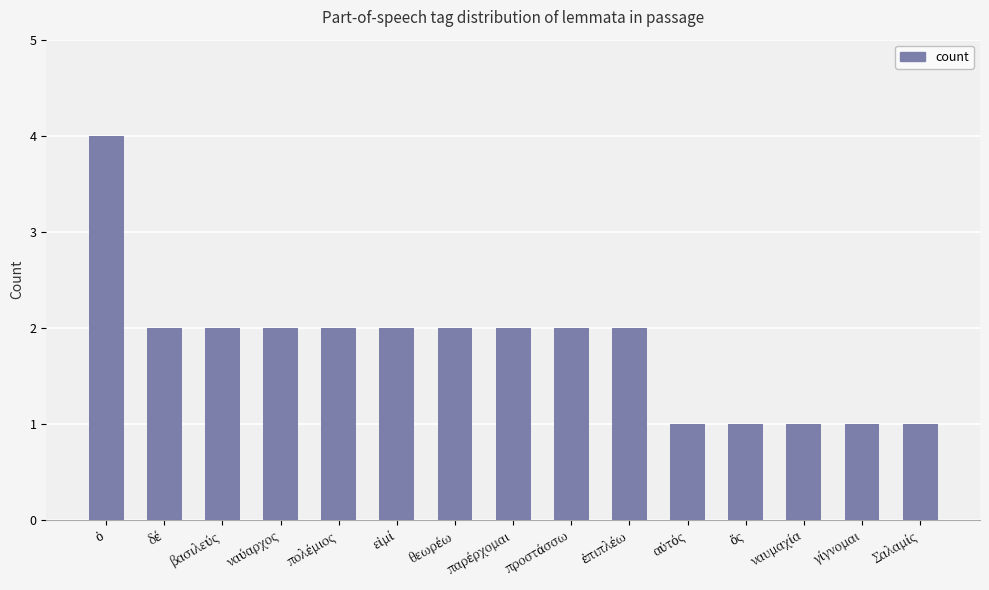

What is the maximum value shown in the chart?

4